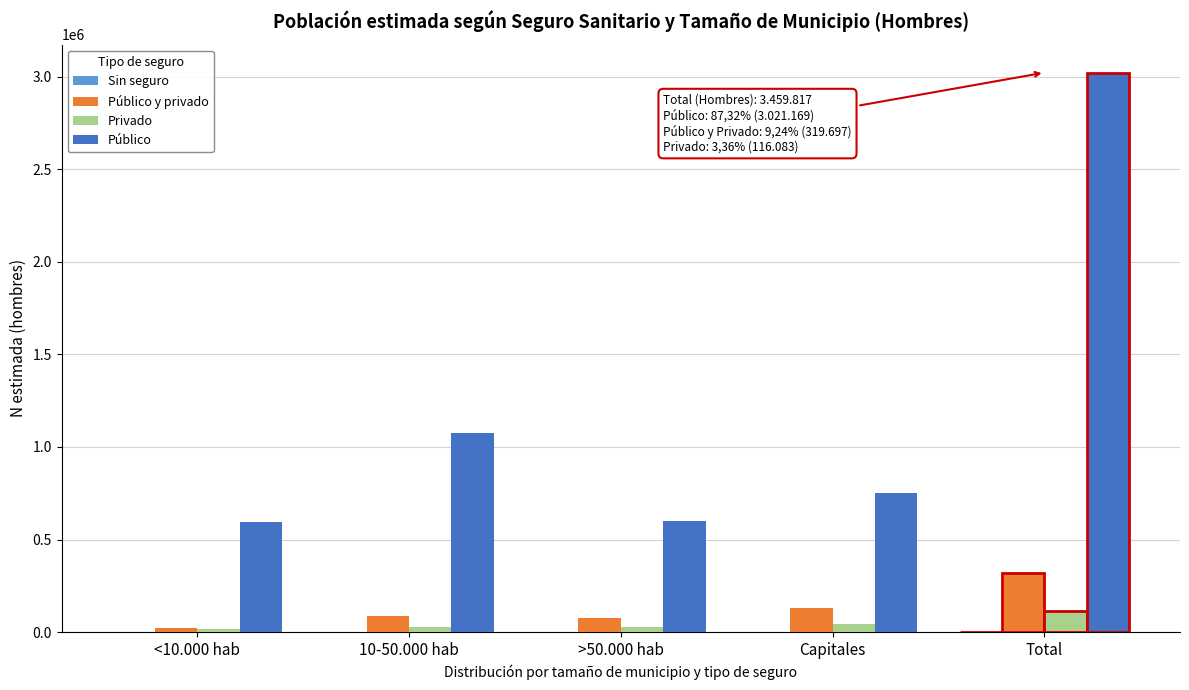

Between Capitales and Total, which series saw the biggest shift?

Público